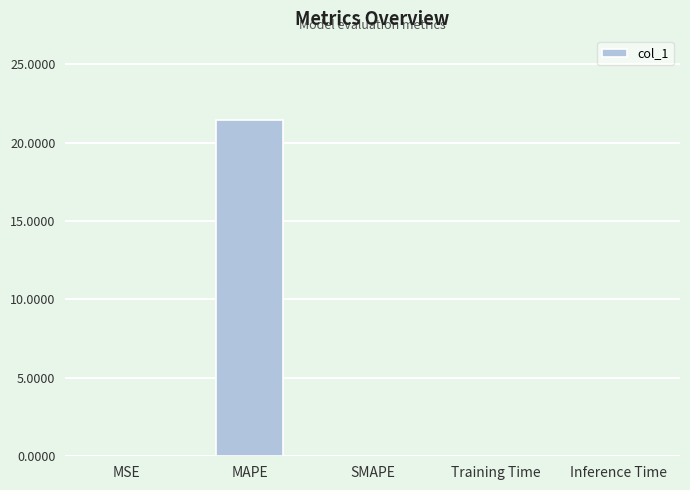

What is the maximum value shown in the chart?

21.4